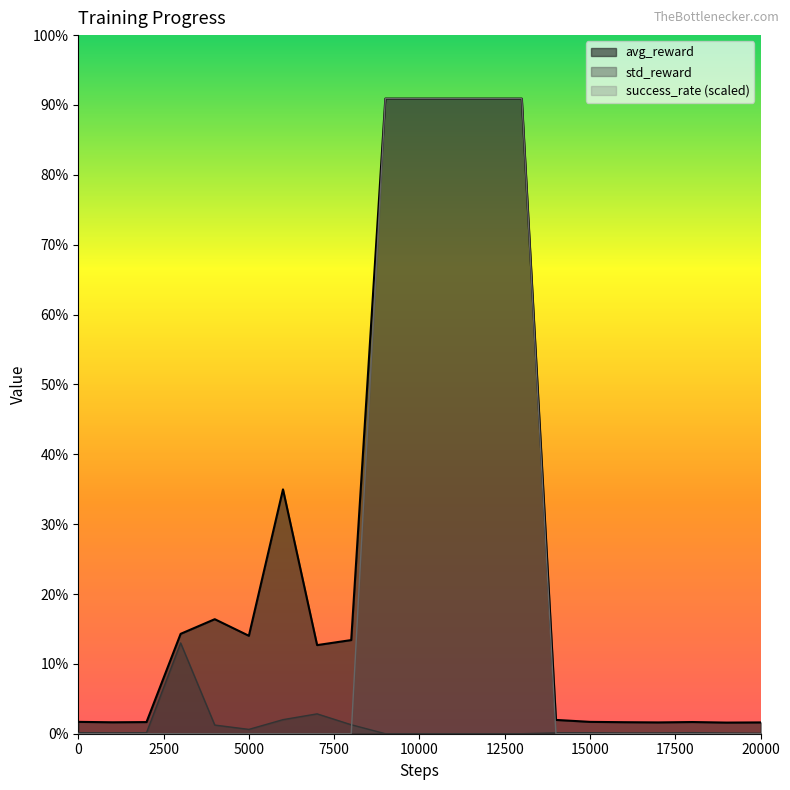

What are all the series names shown in the legend?

avg_reward, std_reward, success_rate (scaled)